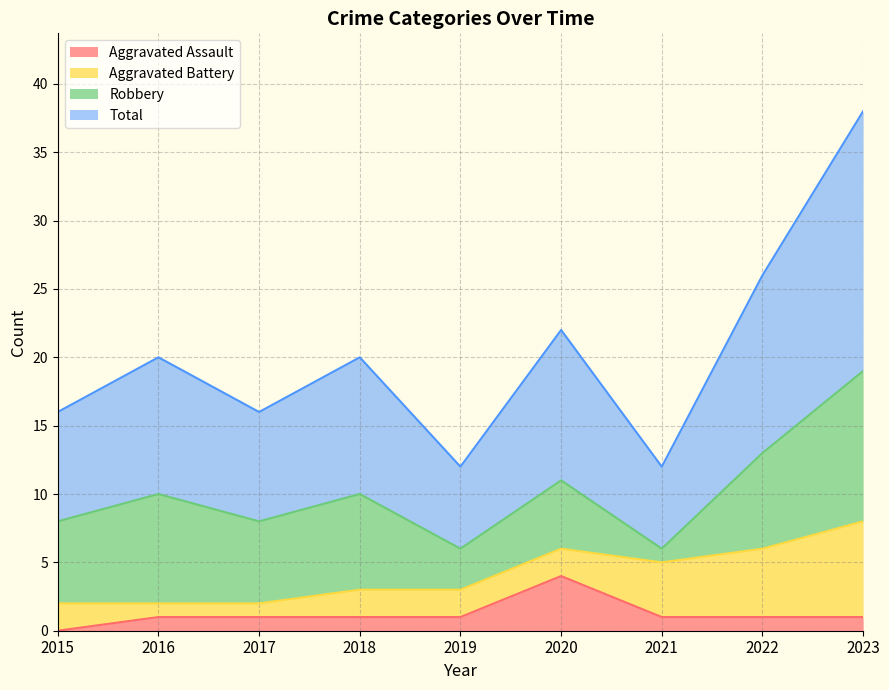

How many lines are shown in the chart?

4